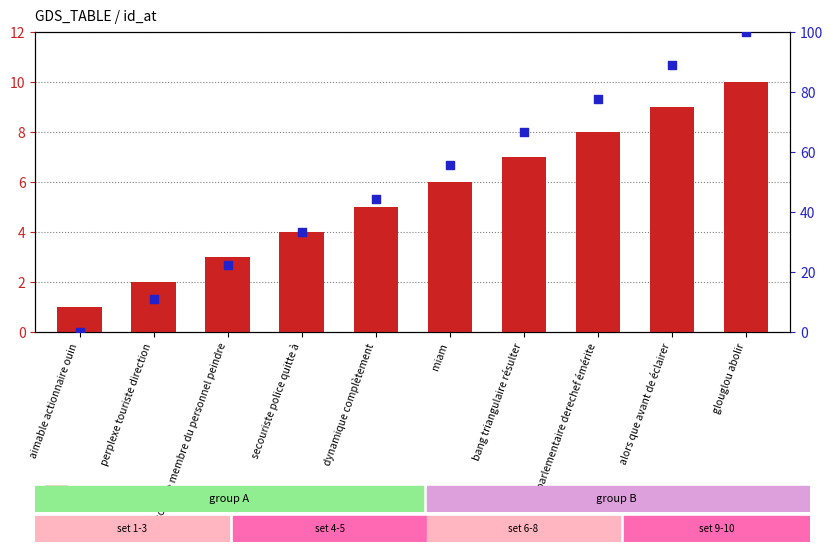

Which series has the largest total across all categories?

percentile rank within the sample